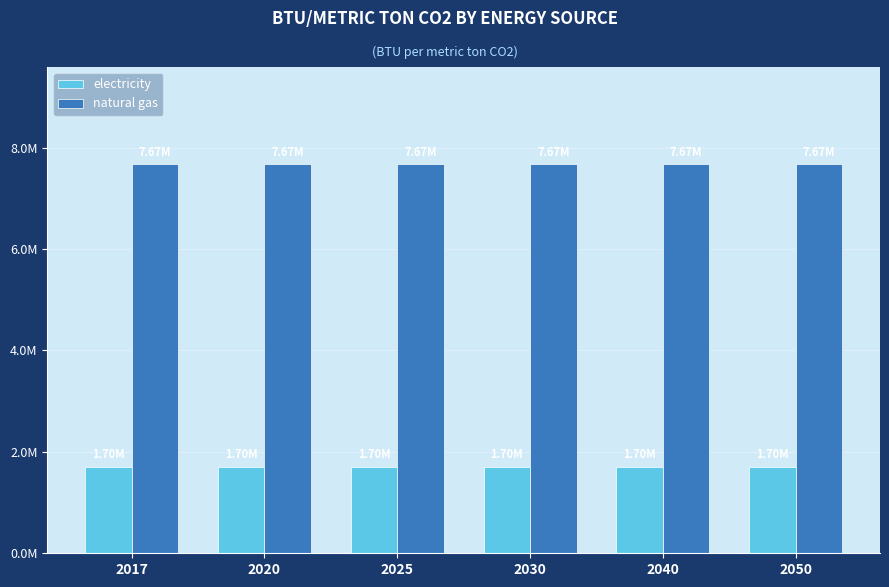

Reading right to left, transcribe all the data shown in this chart.

electricity: 1704754.8	1704754.8	1704754.8	1704754.8	1704754.8	1704754.8
natural gas: 7671396.6	7671396.6	7671396.6	7671396.6	7671396.6	7671396.6